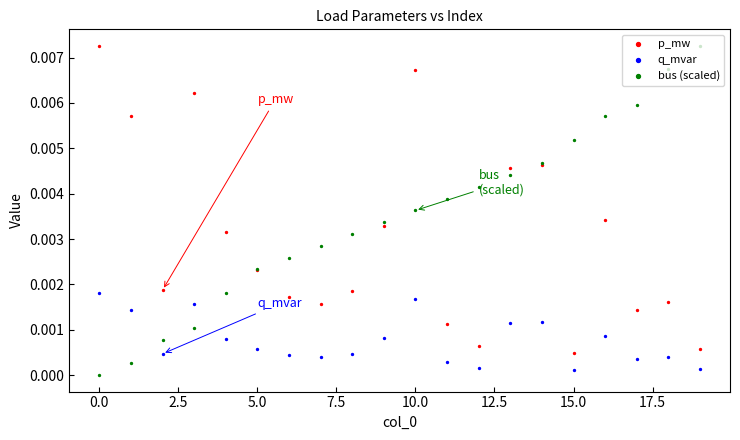

Which series contains the lowest Y value?

bus (scaled)